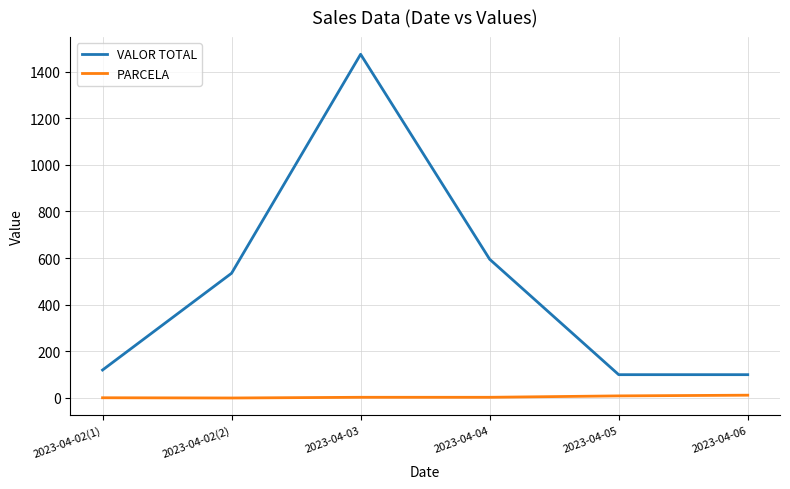

What is the difference between the highest and lowest values at 2023-04-04?

592